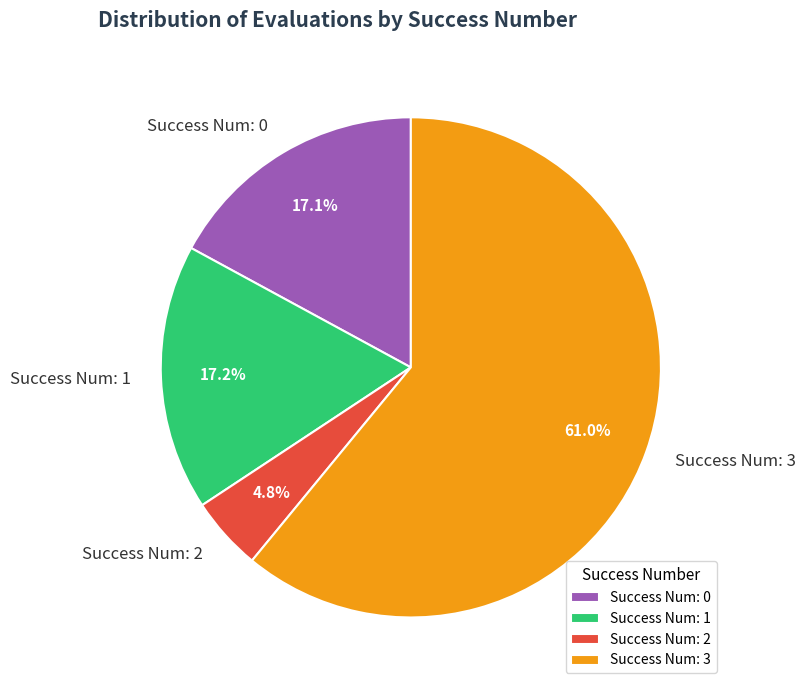

Count the number of slices in the pie.

4